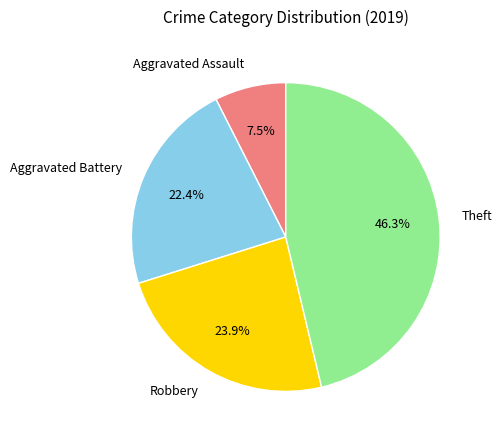

Is there any slice that represents more than half of the pie?

No